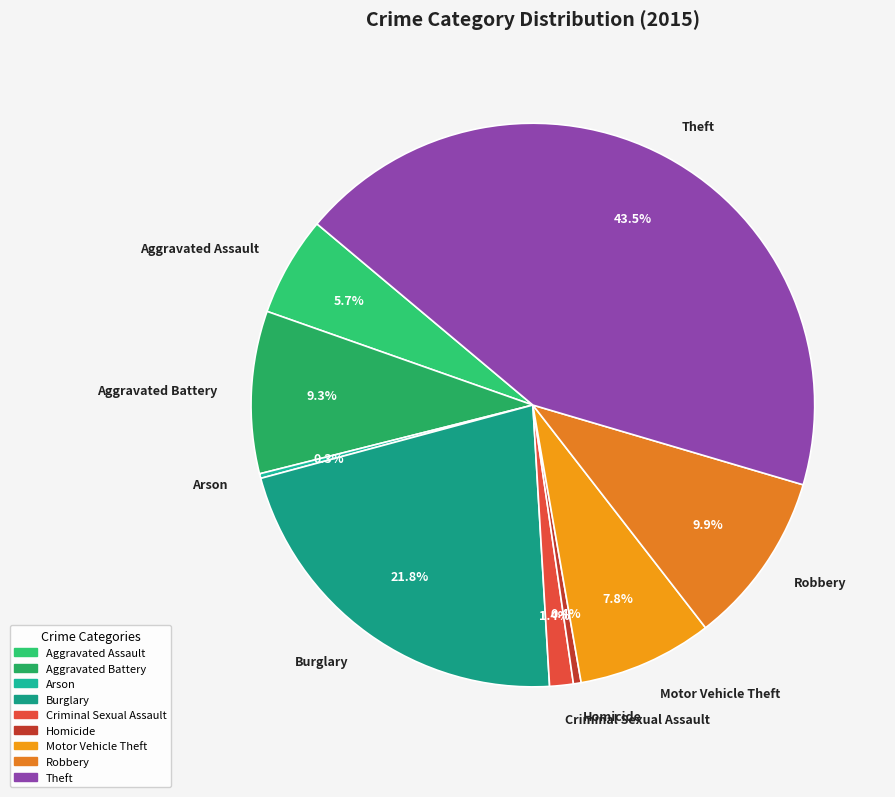

Is it true that Homicide is 0% of the pie?

True